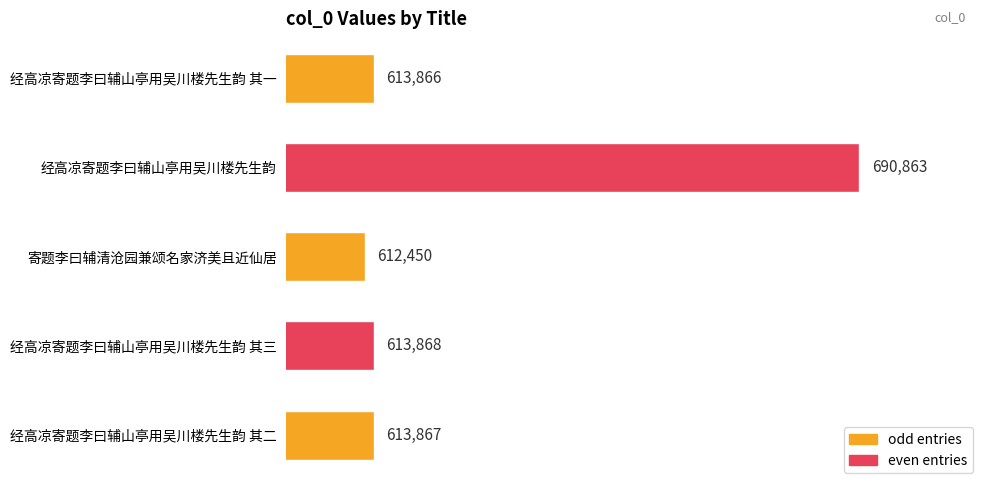

Where is the data nearest to the value 651656?

经高凉寄题李曰辅山亭用吴川楼先生韵 其三